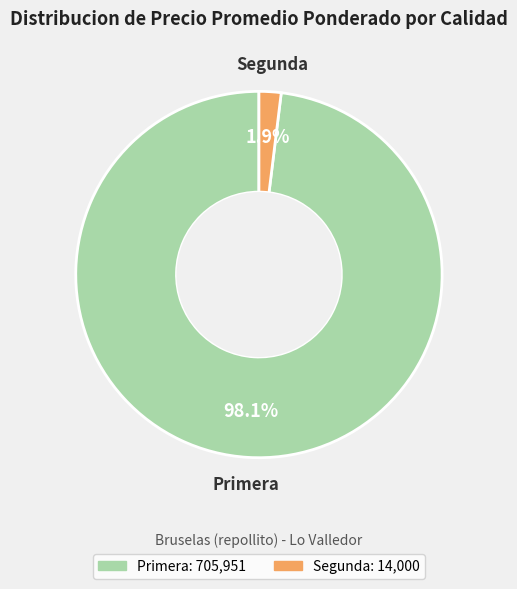

Is the sum of Primera and Segunda greater than half?

Yes